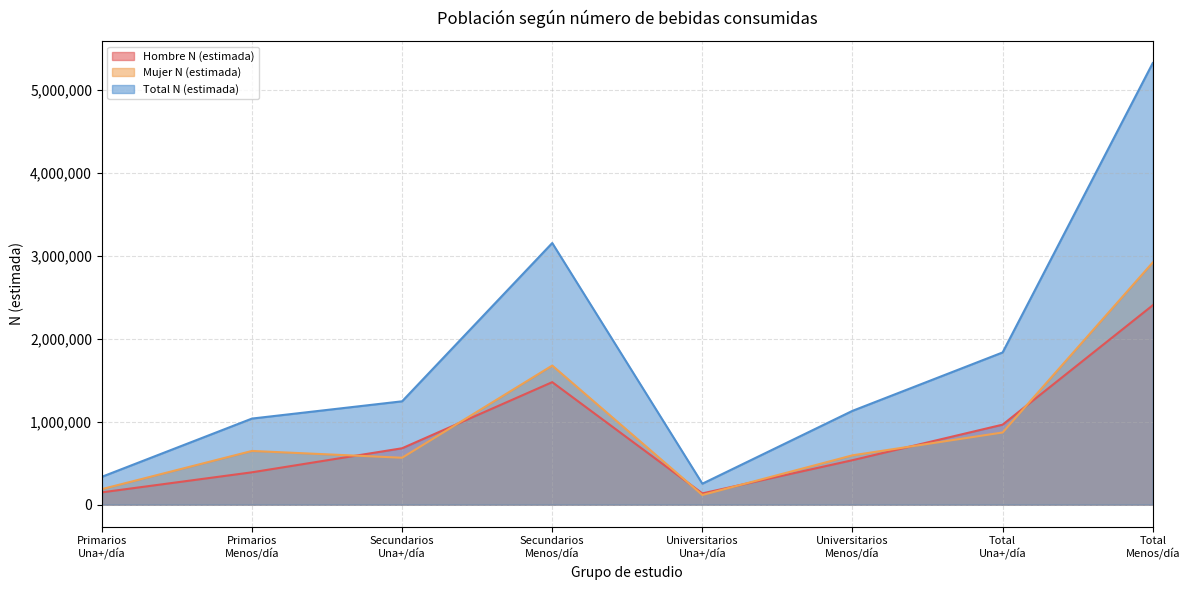

True or false: Total N (estimada) and Hombre N (estimada) cross at least once.

False